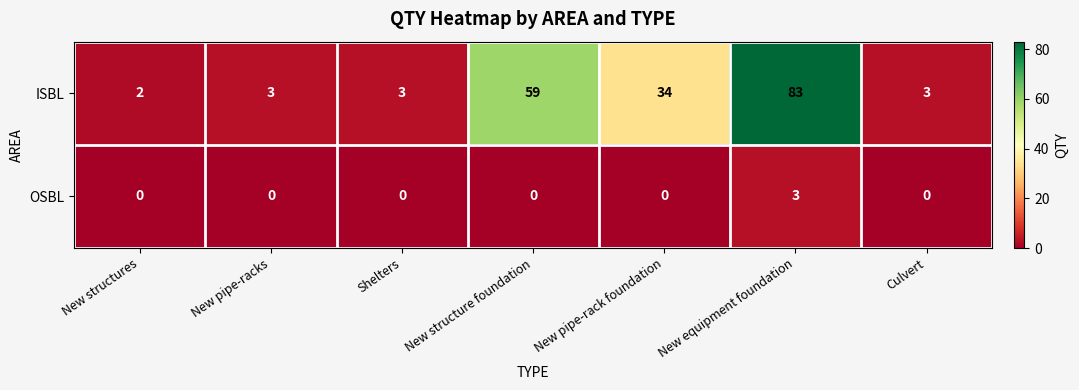

What is the total value across all series at New pipe-racks?

3